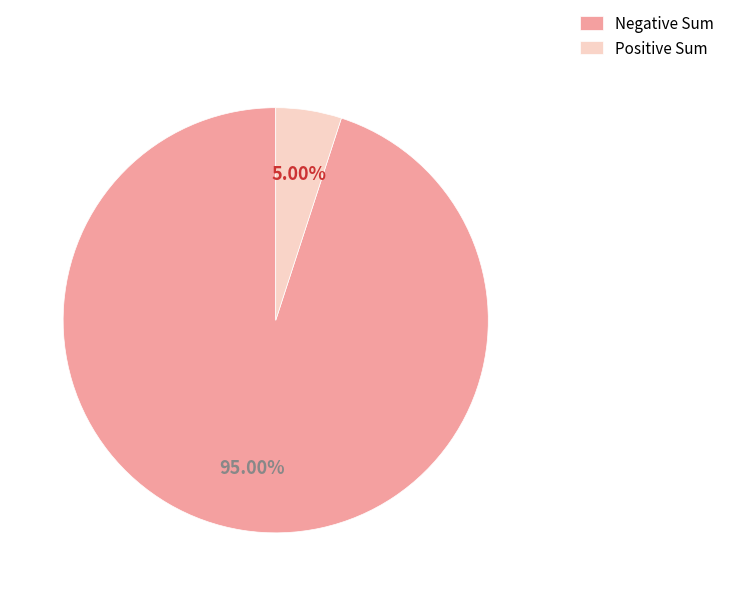

How many segments does this pie chart have?

2